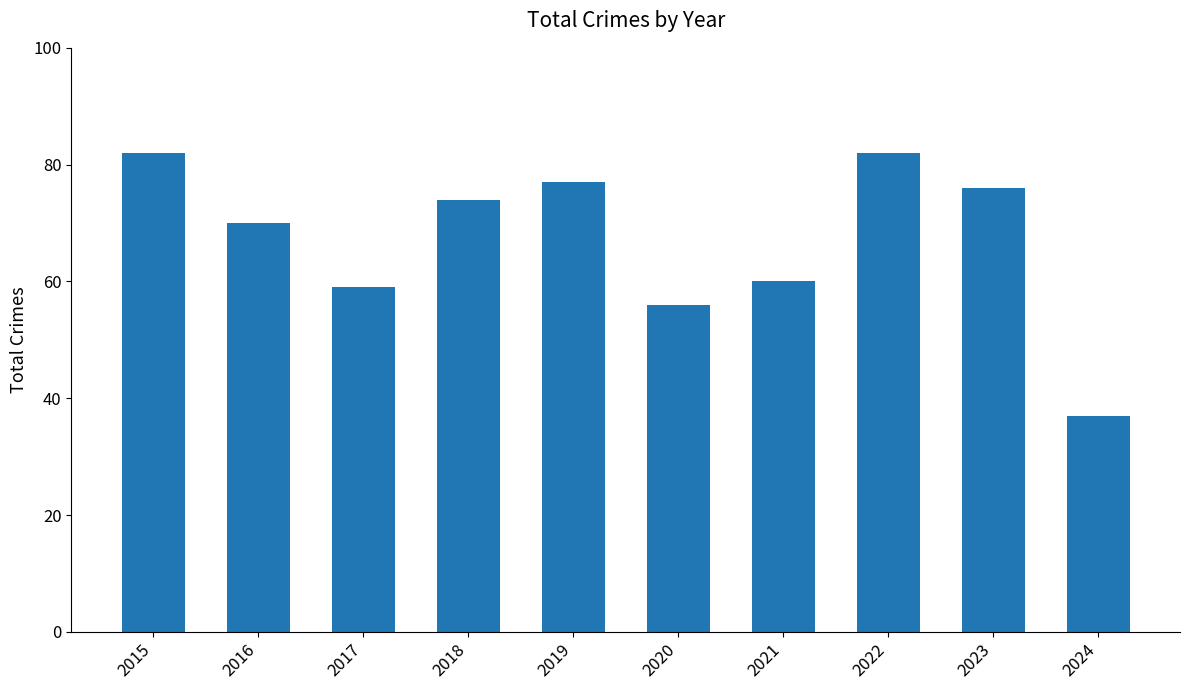

What is the maximum value shown in the chart?

82